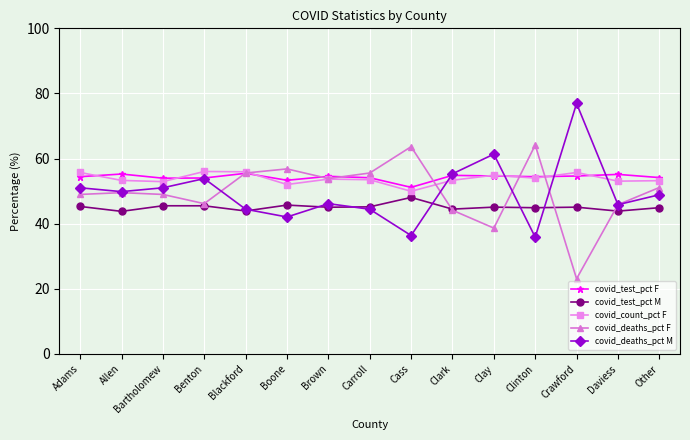

In covid_test_pct M, how many points are higher than both neighbors (excluding endpoints)?

5